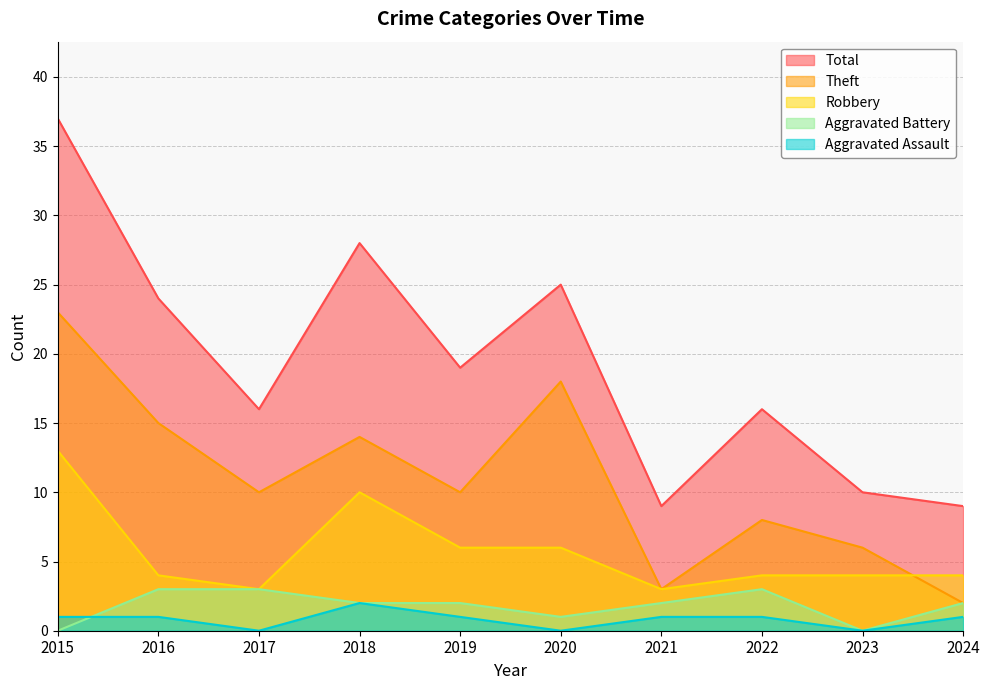

Reading left to right, list all the values displayed in this chart.

Aggravated Assault: 1	1	0	2	1	0	1	1	0	1
Aggravated Battery: 0	3	3	2	2	1	2	3	0	2
Robbery: 13	4	3	10	6	6	3	4	4	4
Theft: 23	15	10	14	10	18	3	8	6	2
Total: 37	24	16	28	19	25	9	16	10	9